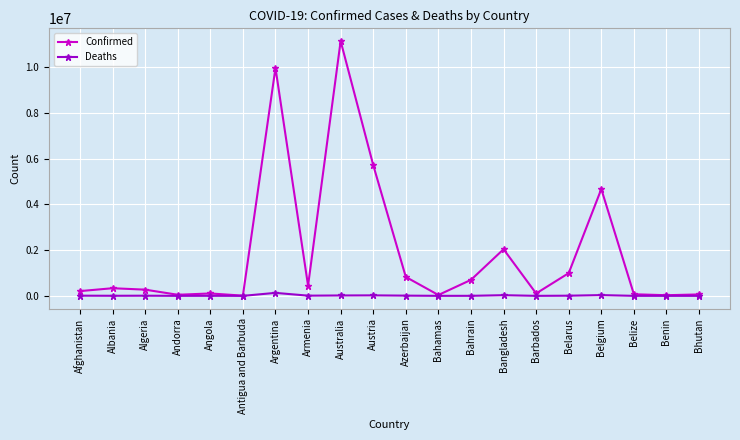

How many lines are shown in the chart?

2